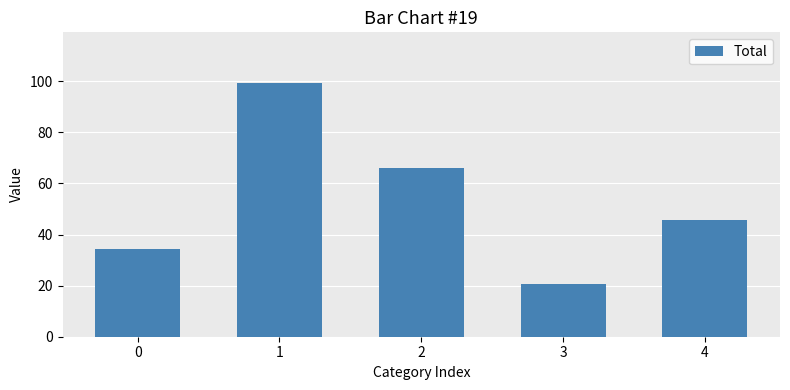

What is the value of the 5th bar from the left?

45.6